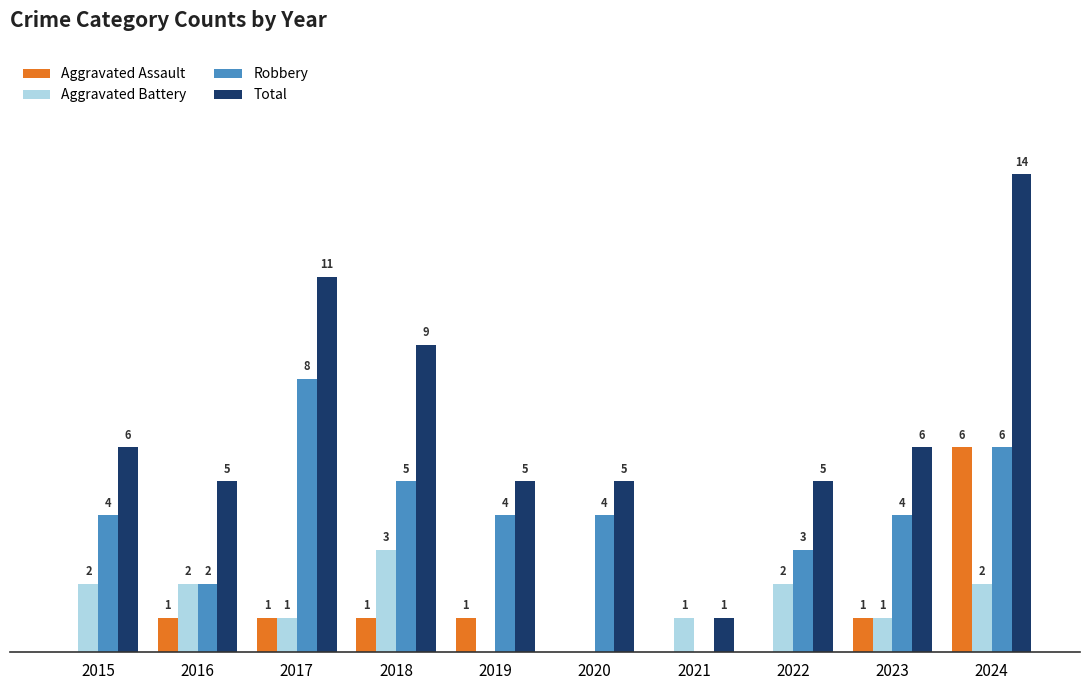

Which series has the largest total across all categories?

Total